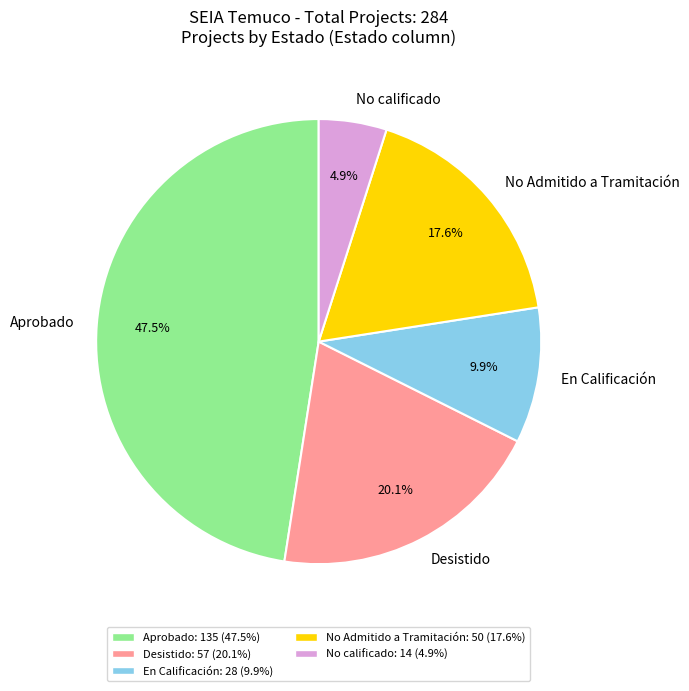

Rank the categories by value from lowest to highest.

No calificado, En Calificación, No Admitido a Tramitación, Desistido, Aprobado